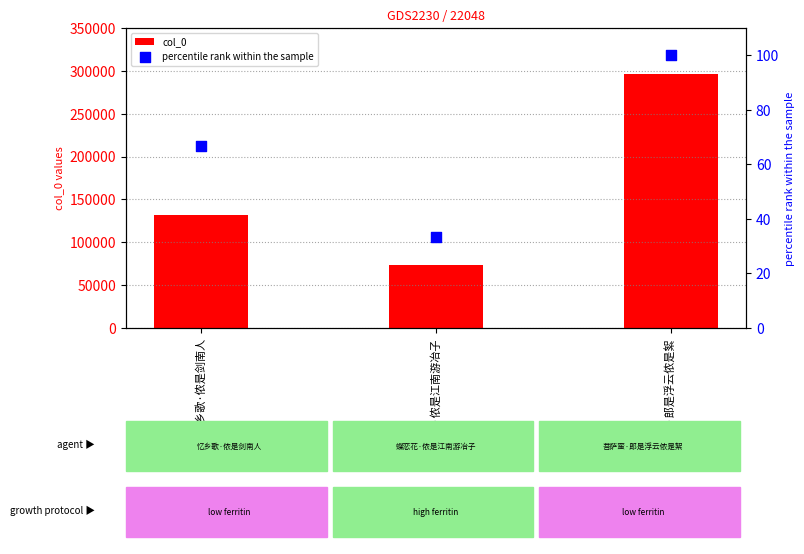

Which series reaches the minimum Y coordinate?

percentile rank within the sample